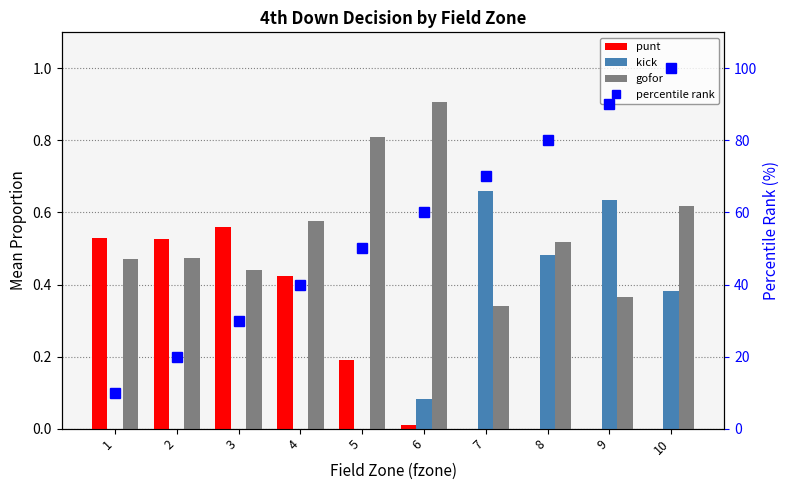

List the series in order of their peak value, highest first.

percentile rank, gofor, kick, punt